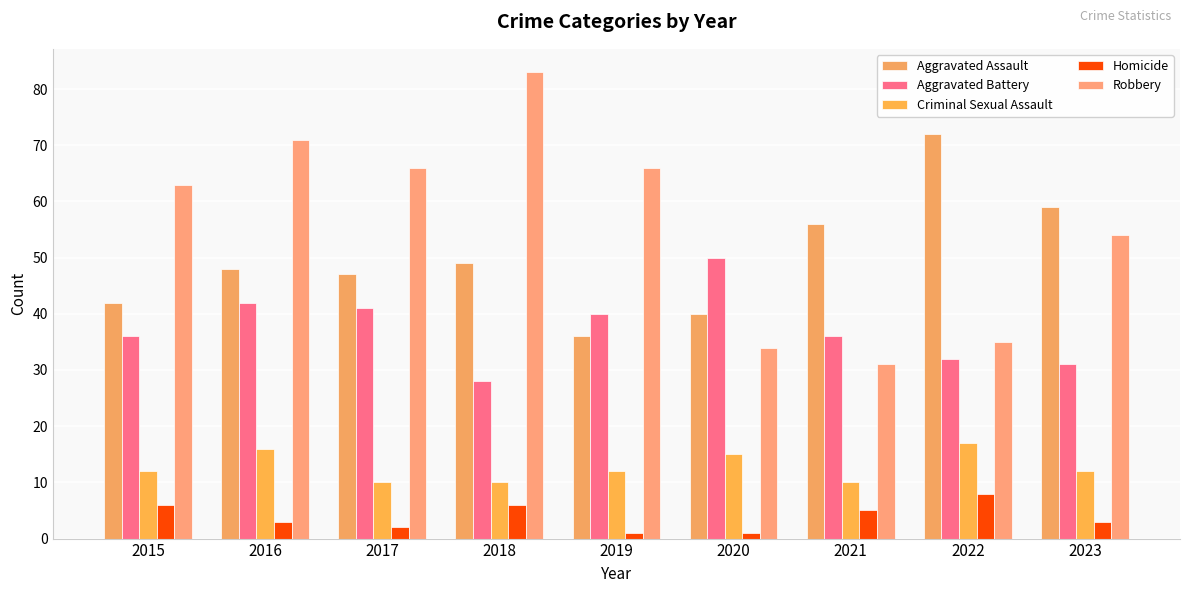

Which series has the largest total across all categories?

Robbery